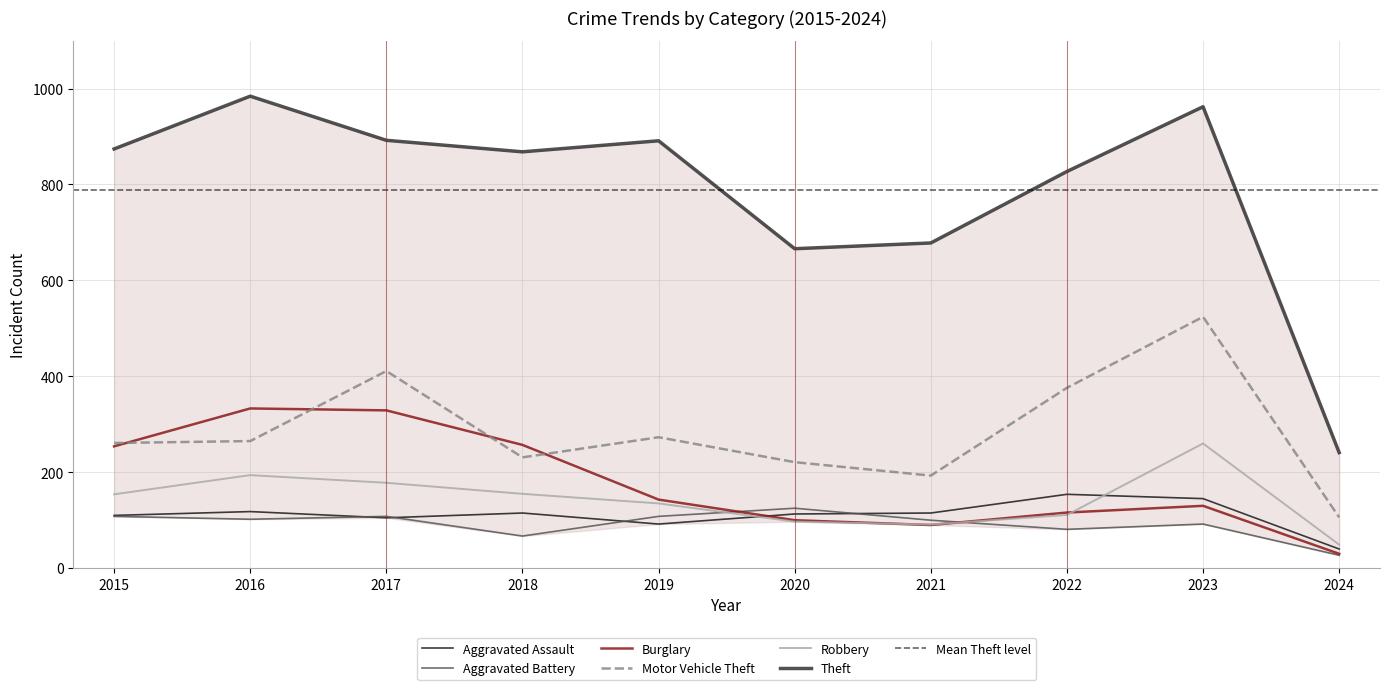

Which series has the largest total across all categories?

Theft